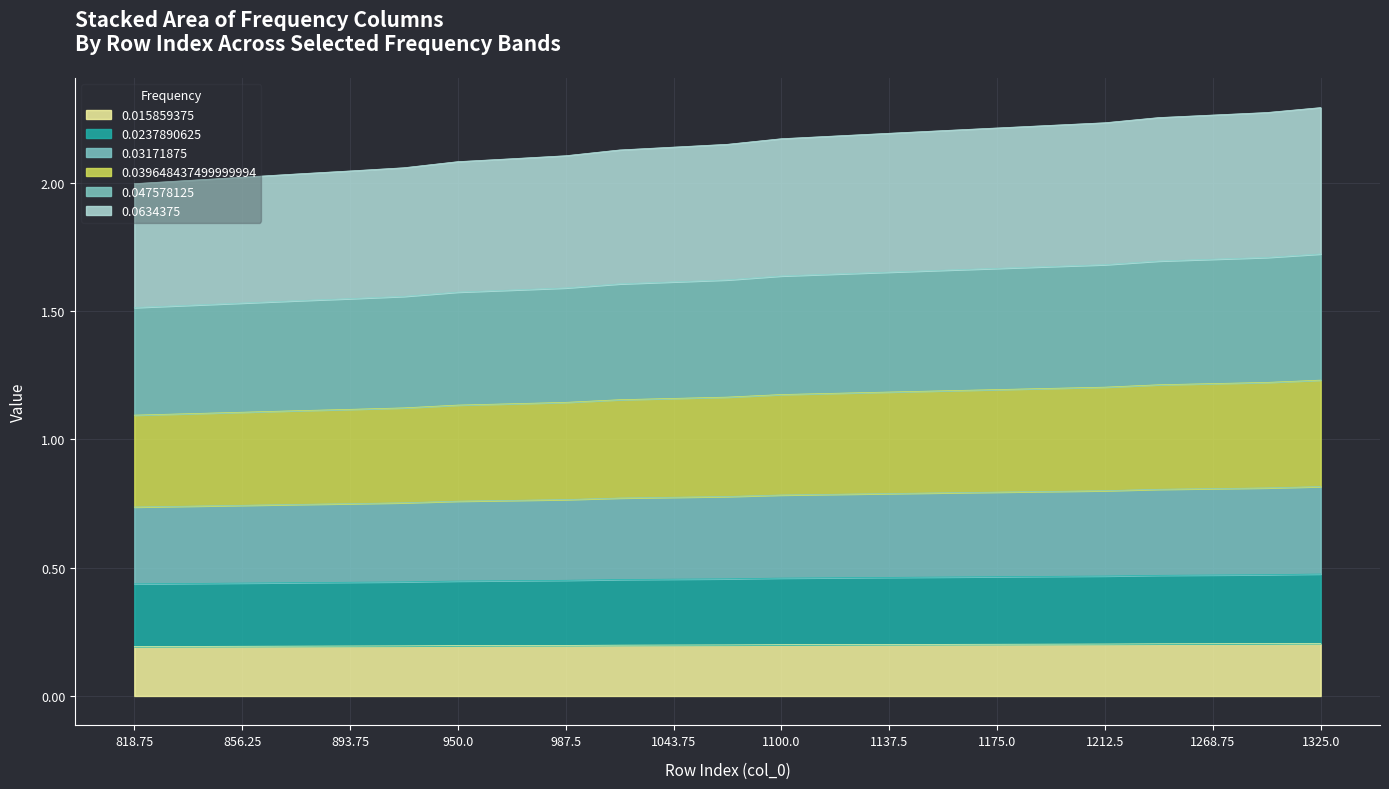

True or false: 0.039648437499999994 has more than 2 interior local peaks.

False